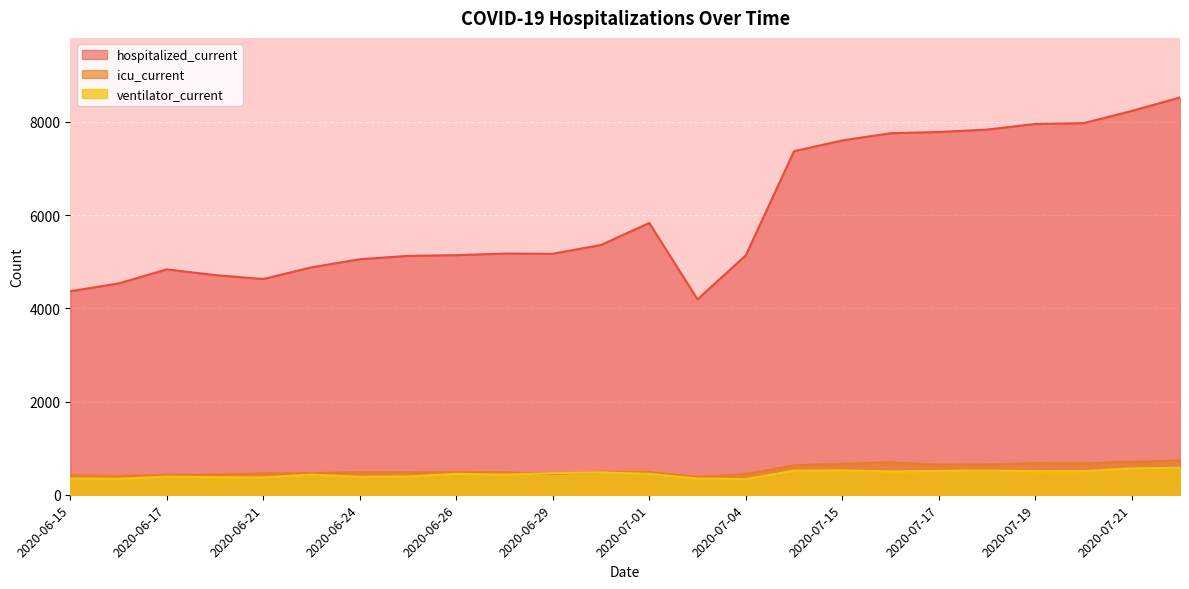

List the labels in order of icu_current value, largest first.

2020-07-22, 2020-07-21, 2020-07-16, 2020-07-19, 2020-07-20, 2020-07-15, 2020-07-18, 2020-07-17, 2020-07-13, 2020-06-30, 2020-07-01, 2020-06-26, 2020-06-24, 2020-06-25, 2020-06-27, 2020-06-22, 2020-06-21, 2020-07-04, 2020-06-29, 2020-06-19, 2020-06-17, 2020-06-15, 2020-06-16, 2020-07-02